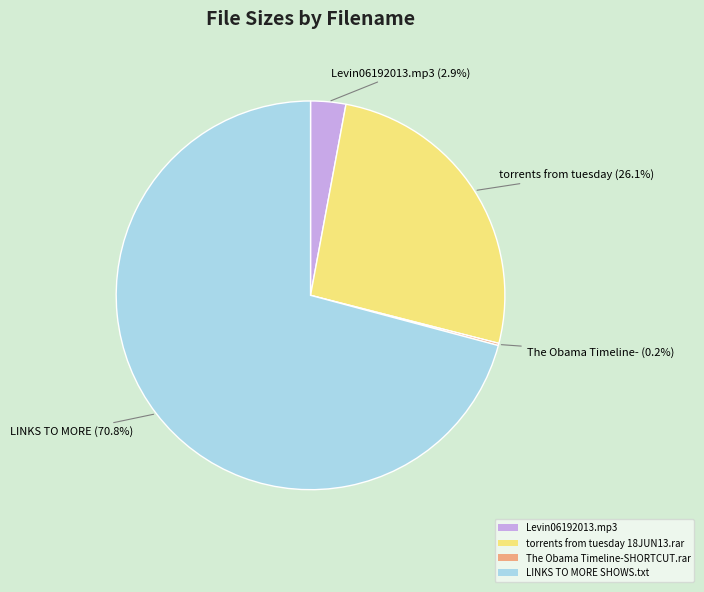

The torrents from tuesday 18JUN13.rar slice represents 26% of the pie. True or false?

True